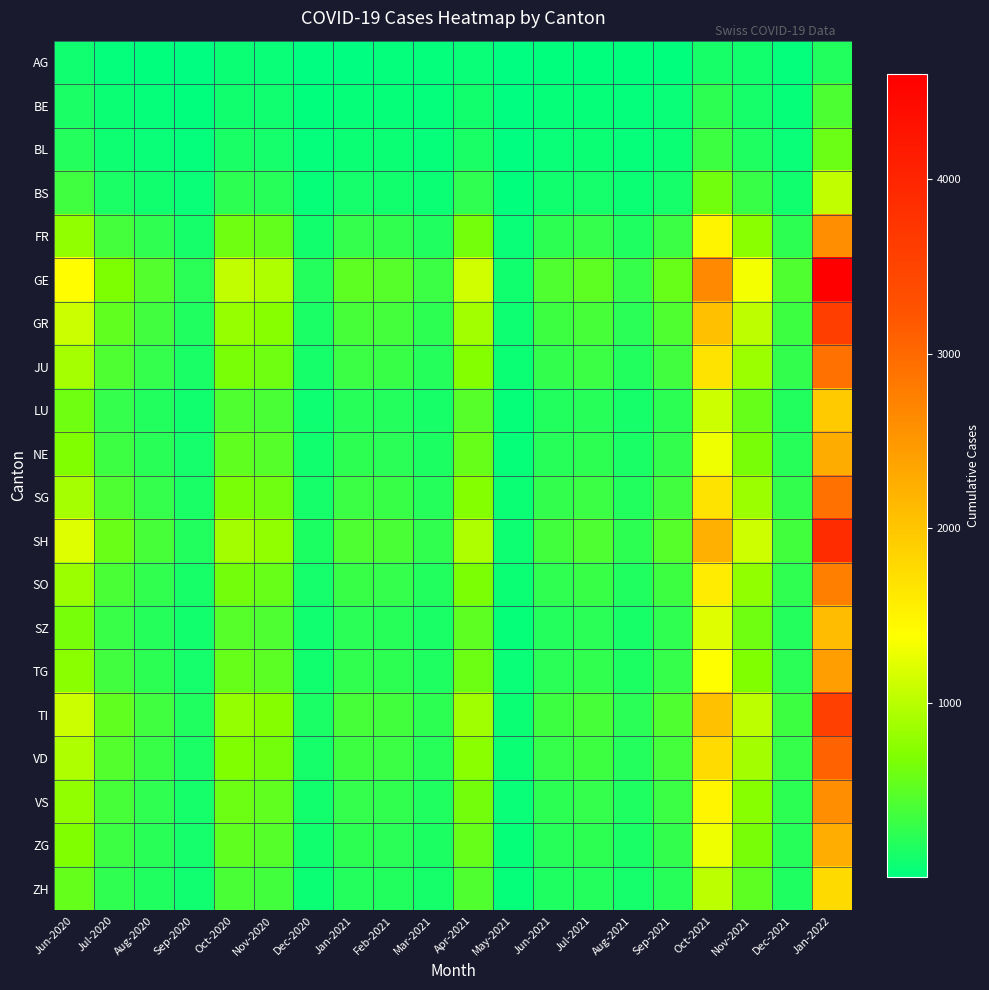

Reading left to right, list all the values displayed in this chart.

AG: Jun-2020=88	Jul-2020=27	Aug-2020=17	Sep-2020=7	Oct-2020=61	Nov-2020=56	Dec-2020=9	Jan-2021=12	Feb-2021=27	Mar-2021=23	Apr-2021=54	May-2021=5	Jun-2021=19	Jul-2021=21	Aug-2021=15	Sep-2021=14	Oct-2021=138	Nov-2021=105	Dec-2021=23	Jan-2022=190
BE: Jun-2020=153	Jul-2020=59	Aug-2020=38	Sep-2020=21	Oct-2020=100	Nov-2020=92	Dec-2020=18	Jan-2021=47	Feb-2021=46	Mar-2021=29	Apr-2021=104	May-2021=8	Jun-2021=41	Jul-2021=49	Aug-2021=27	Sep-2021=50	Oct-2021=252	Nov-2021=128	Dec-2021=41	Jan-2022=424
BL: Jun-2020=200	Jul-2020=80	Aug-2020=55	Sep-2020=30	Oct-2020=140	Nov-2020=120	Dec-2020=25	Jan-2021=65	Feb-2021=60	Mar-2021=40	Apr-2021=140	May-2021=12	Jun-2021=55	Jul-2021=65	Aug-2021=38	Sep-2021=70	Oct-2021=340	Nov-2021=170	Dec-2021=55	Jan-2022=580
BS: Jun-2020=350	Jul-2020=150	Aug-2020=100	Sep-2020=55	Oct-2020=250	Nov-2020=220	Dec-2020=45	Jan-2021=120	Feb-2021=110	Mar-2021=75	Apr-2021=260	May-2021=22	Jun-2021=100	Jul-2021=120	Aug-2021=70	Sep-2021=130	Oct-2021=620	Nov-2021=310	Dec-2021=100	Jan-2022=1050
FR: Jun-2020=800	Jul-2020=380	Aug-2020=260	Sep-2020=130	Oct-2020=600	Nov-2020=540	Dec-2020=110	Jan-2021=290	Feb-2021=270	Mar-2021=180	Apr-2021=640	May-2021=55	Jun-2021=250	Jul-2021=290	Aug-2021=170	Sep-2021=320	Oct-2021=1500	Nov-2021=750	Dec-2021=250	Jan-2022=2600
GE: Jun-2020=1400	Jul-2020=680	Aug-2020=460	Sep-2020=230	Oct-2020=1050	Nov-2020=950	Dec-2020=195	Jan-2021=510	Feb-2021=480	Mar-2021=320	Apr-2021=1130	May-2021=98	Jun-2021=440	Jul-2021=510	Aug-2021=300	Sep-2021=570	Oct-2021=2650	Nov-2021=1330	Dec-2021=440	Jan-2022=4600
GR: Jun-2020=1100	Jul-2020=530	Aug-2020=360	Sep-2020=180	Oct-2020=820	Nov-2020=740	Dec-2020=152	Jan-2021=398	Feb-2021=374	Mar-2021=250	Apr-2021=882	May-2021=77	Jun-2021=344	Jul-2021=398	Aug-2021=234	Sep-2021=444	Oct-2021=2067	Nov-2021=1037	Dec-2021=344	Jan-2022=3588
JU: Jun-2020=900	Jul-2020=430	Aug-2020=290	Sep-2020=145	Oct-2020=665	Nov-2020=600	Dec-2020=123	Jan-2021=323	Feb-2021=303	Mar-2021=203	Apr-2021=715	May-2021=62	Jun-2021=279	Jul-2021=323	Aug-2021=190	Sep-2021=360	Oct-2021=1676	Nov-2021=841	Dec-2021=279	Jan-2022=2911
LU: Jun-2020=600	Jul-2020=285	Aug-2020=193	Sep-2020=97	Oct-2020=443	Nov-2020=400	Dec-2020=82	Jan-2021=215	Feb-2021=202	Mar-2021=135	Apr-2021=476	May-2021=41	Jun-2021=186	Jul-2021=215	Aug-2021=127	Sep-2021=240	Oct-2021=1117	Nov-2021=560	Dec-2021=186	Jan-2022=1940
NE: Jun-2020=700	Jul-2020=335	Aug-2020=226	Sep-2020=113	Oct-2020=518	Nov-2020=468	Dec-2020=96	Jan-2021=252	Feb-2021=237	Mar-2021=158	Apr-2021=557	May-2021=48	Jun-2021=218	Jul-2021=252	Aug-2021=148	Sep-2021=281	Oct-2021=1306	Nov-2021=655	Dec-2021=218	Jan-2022=2269
SG: Jun-2020=900	Jul-2020=430	Aug-2020=290	Sep-2020=145	Oct-2020=665	Nov-2020=600	Dec-2020=123	Jan-2021=323	Feb-2021=303	Mar-2021=203	Apr-2021=715	May-2021=62	Jun-2021=279	Jul-2021=323	Aug-2021=190	Sep-2021=360	Oct-2021=1676	Nov-2021=841	Dec-2021=279	Jan-2022=2911
SH: Jun-2020=1200	Jul-2020=575	Aug-2020=387	Sep-2020=193	Oct-2020=887	Nov-2020=800	Dec-2020=164	Jan-2021=431	Feb-2021=404	Mar-2021=270	Apr-2021=953	May-2021=83	Jun-2021=372	Jul-2021=431	Aug-2021=253	Sep-2021=480	Oct-2021=2235	Nov-2021=1121	Dec-2021=372	Jan-2022=3882
SO: Jun-2020=850	Jul-2020=407	Aug-2020=273	Sep-2020=137	Oct-2020=627	Nov-2020=565	Dec-2020=116	Jan-2021=305	Feb-2021=286	Mar-2021=191	Apr-2021=674	May-2021=59	Jun-2021=263	Jul-2021=305	Aug-2021=179	Sep-2021=340	Oct-2021=1581	Nov-2021=793	Dec-2021=263	Jan-2022=2746
SZ: Jun-2020=650	Jul-2020=311	Aug-2020=209	Sep-2020=104	Oct-2020=479	Nov-2020=433	Dec-2020=89	Jan-2021=233	Feb-2021=219	Mar-2021=146	Apr-2021=515	May-2021=45	Jun-2021=201	Jul-2021=233	Aug-2021=137	Sep-2021=260	Oct-2021=1209	Nov-2021=607	Dec-2021=201	Jan-2022=2100
TG: Jun-2020=750	Jul-2020=359	Aug-2020=241	Sep-2020=121	Oct-2020=553	Nov-2020=499	Dec-2020=103	Jan-2021=269	Feb-2021=252	Mar-2021=169	Apr-2021=594	May-2021=52	Jun-2021=232	Jul-2021=269	Aug-2021=158	Sep-2021=300	Oct-2021=1395	Nov-2021=700	Dec-2021=232	Jan-2022=2422
TI: Jun-2020=1100	Jul-2020=527	Aug-2020=354	Sep-2020=177	Oct-2020=811	Nov-2020=731	Dec-2020=150	Jan-2021=395	Feb-2021=371	Mar-2021=248	Apr-2021=872	May-2021=76	Jun-2021=340	Jul-2021=394	Aug-2021=232	Sep-2021=440	Oct-2021=2046	Nov-2021=1027	Dec-2021=340	Jan-2022=3553
VD: Jun-2020=950	Jul-2020=455	Aug-2020=306	Sep-2020=153	Oct-2020=701	Nov-2020=632	Dec-2020=130	Jan-2021=342	Feb-2021=320	Mar-2021=214	Apr-2021=753	May-2021=66	Jun-2021=294	Jul-2021=340	Aug-2021=200	Sep-2021=380	Oct-2021=1769	Nov-2021=887	Dec-2021=294	Jan-2022=3070
VS: Jun-2020=800	Jul-2020=383	Aug-2020=257	Sep-2020=129	Oct-2020=590	Nov-2020=531	Dec-2020=109	Jan-2021=287	Feb-2021=269	Mar-2021=180	Apr-2021=633	May-2021=55	Jun-2021=247	Jul-2021=286	Aug-2021=168	Sep-2021=320	Oct-2021=1488	Nov-2021=746	Dec-2021=247	Jan-2022=2582
ZG: Jun-2020=700	Jul-2020=335	Aug-2020=226	Sep-2020=113	Oct-2020=518	Nov-2020=466	Dec-2020=96	Jan-2021=252	Feb-2021=236	Mar-2021=158	Apr-2021=555	May-2021=48	Jun-2021=217	Jul-2021=251	Aug-2021=148	Sep-2021=280	Oct-2021=1303	Nov-2021=653	Dec-2021=217	Jan-2022=2265
ZH: Jun-2020=550	Jul-2020=263	Aug-2020=177	Sep-2020=89	Oct-2020=406	Nov-2020=366	Dec-2020=75	Jan-2021=198	Feb-2021=185	Mar-2021=124	Apr-2021=436	May-2021=38	Jun-2021=170	Jul-2021=197	Aug-2021=116	Sep-2021=220	Oct-2021=1023	Nov-2021=513	Dec-2021=170	Jan-2022=1779